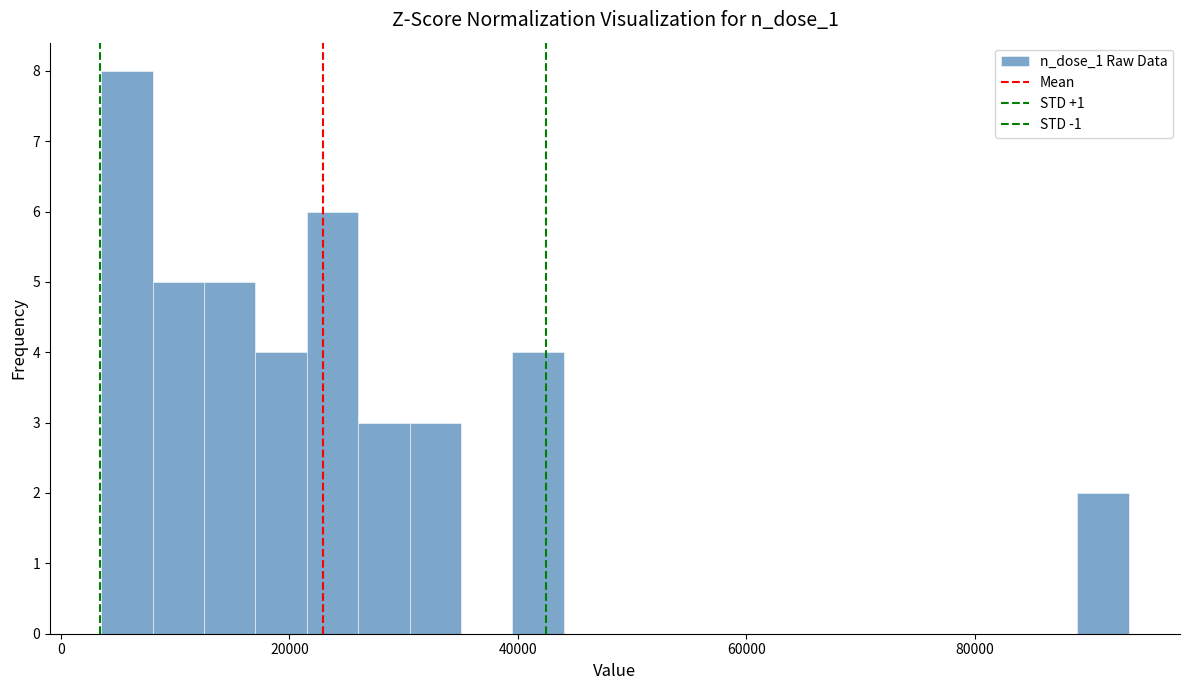

Read against the x-axis, roughly where is the centre of the tallest bar?

6000